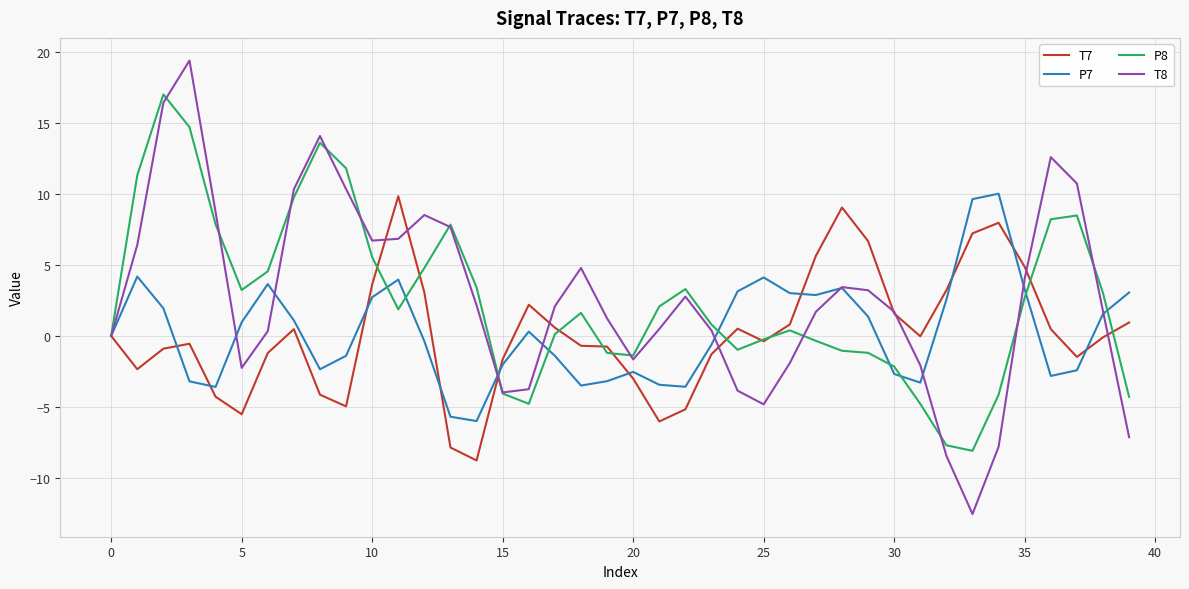

What is the maximum value for P7?

10.0